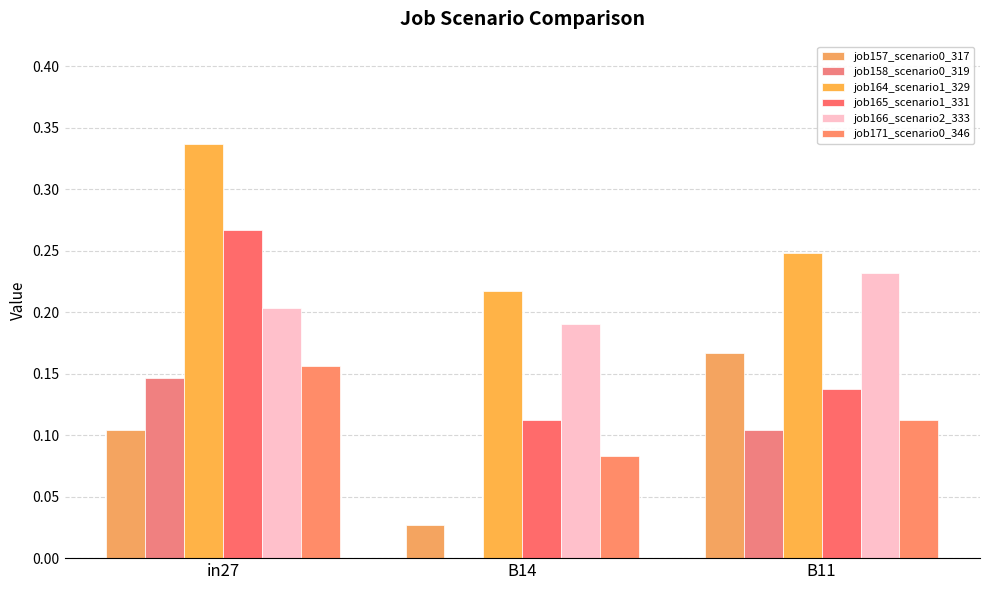

Are the bars grouped side by side (vs. stacked)?

Yes